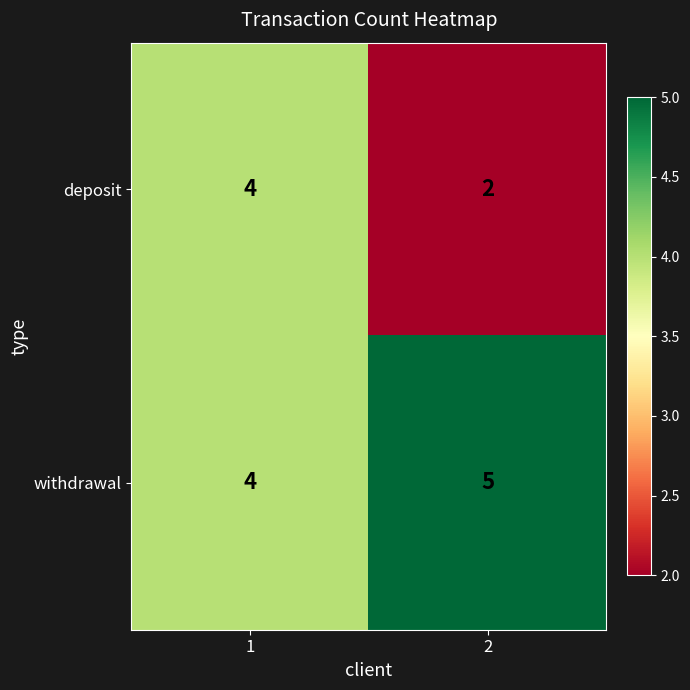

What is the sum of the withdrawal values at 1 and 2?

9